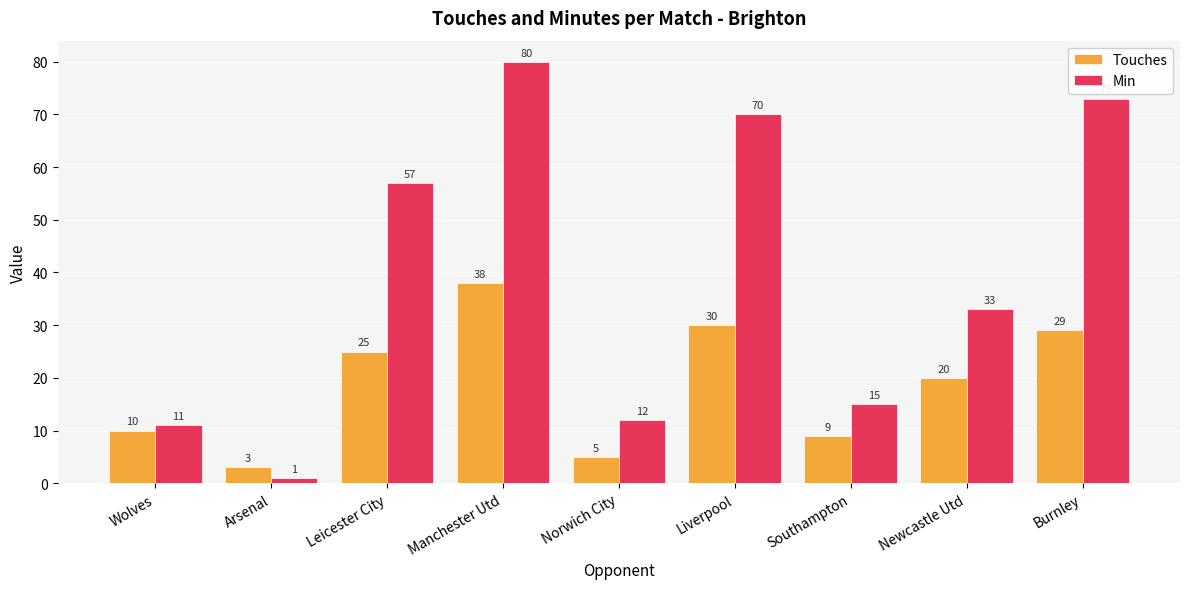

List the labels in order of Touches value, largest first.

Manchester Utd, Liverpool, Burnley, Leicester City, Newcastle Utd, Wolves, Southampton, Norwich City, Arsenal